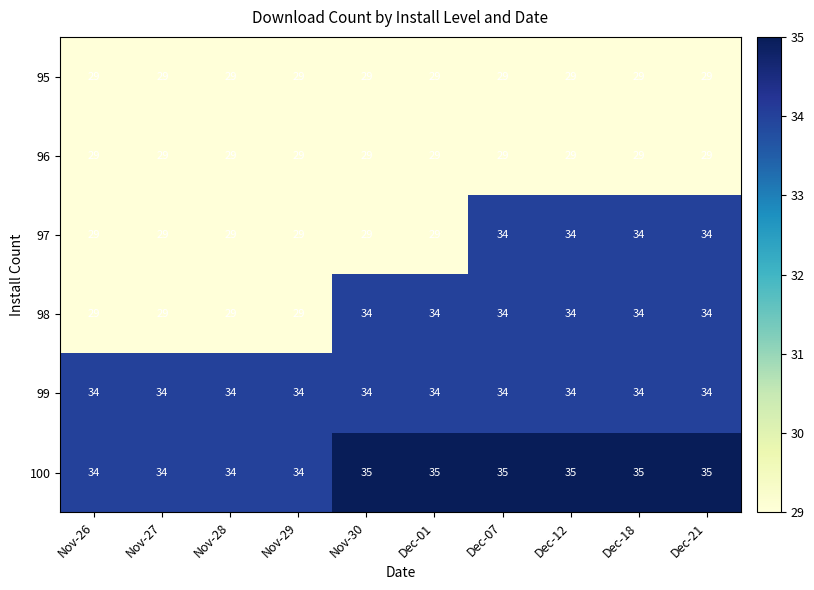

What is the maximum value for 95?

29